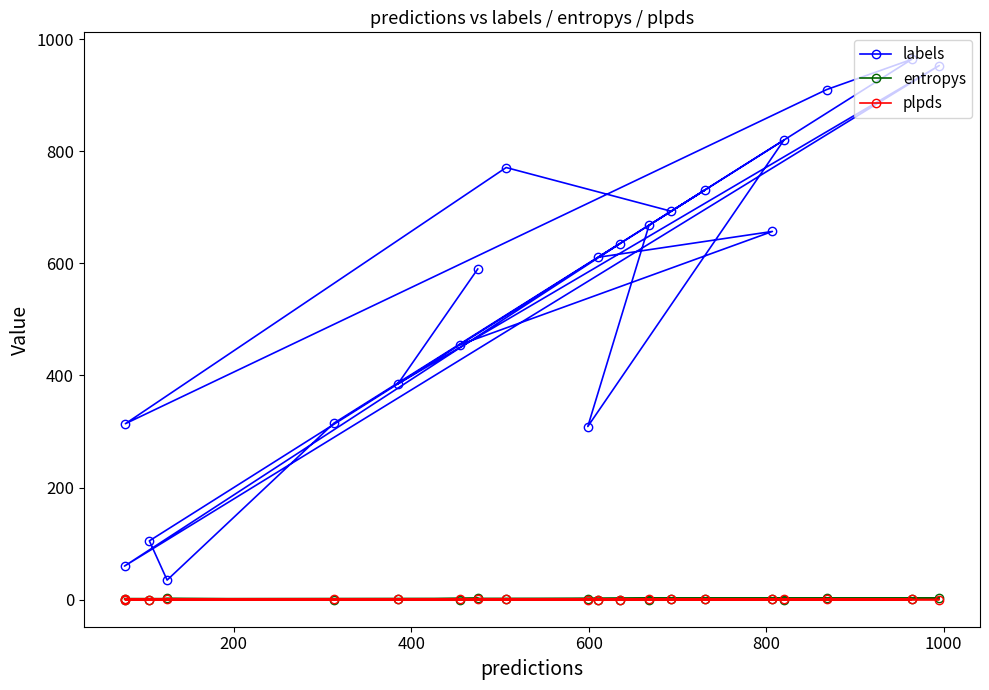

How many lines are shown in the chart?

3